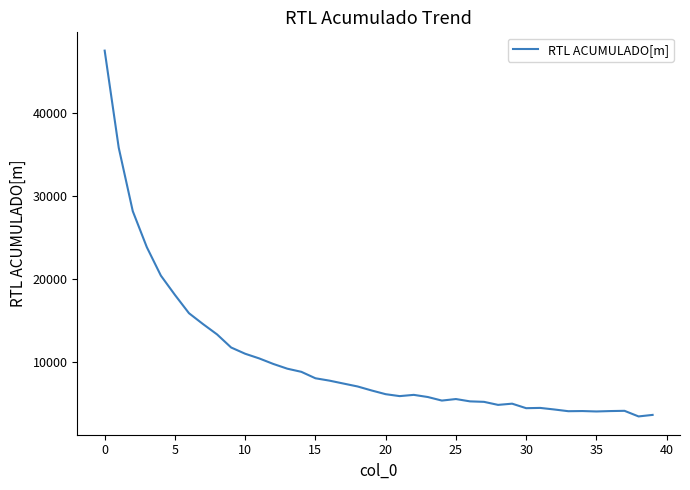

What is the minimum value shown in the chart?

3409.9